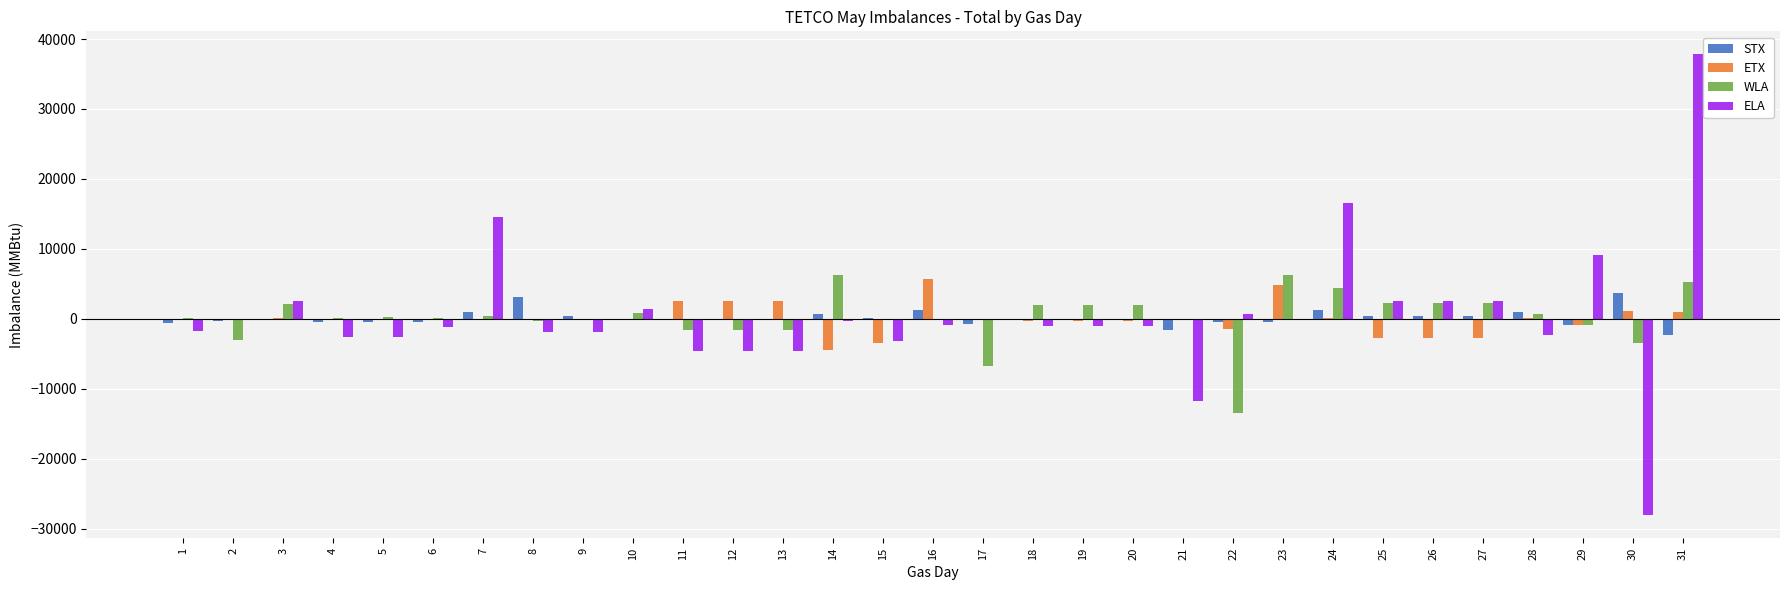

At which category is the sum across all series the highest?

31